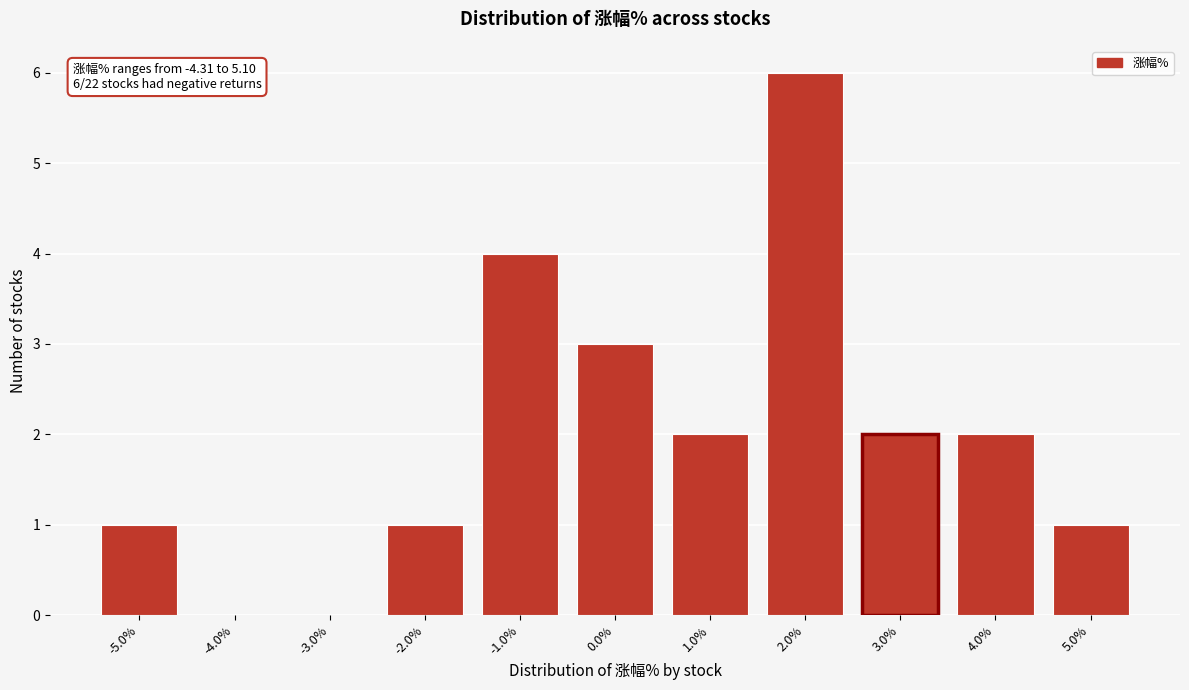

Reading left to right, list all the values displayed in this chart.

-5.0%=1	-4.0%=0	-3.0%=0	-2.0%=1	-1.0%=4	0.0%=3	1.0%=2	2.0%=6	3.0%=2	4.0%=2	5.0%=1